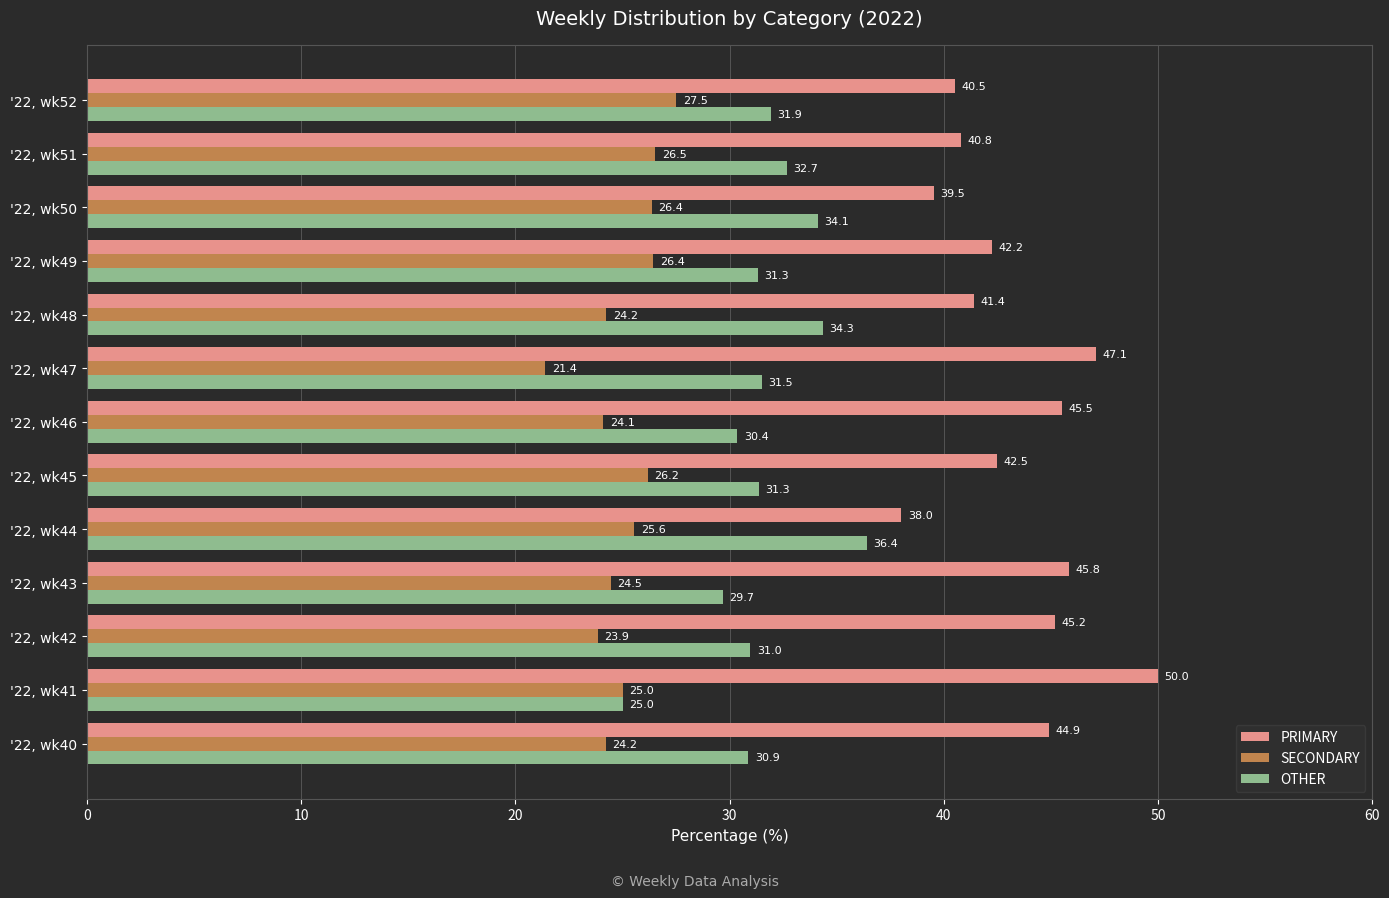

At how many categories does at least one series exceed 41?

9